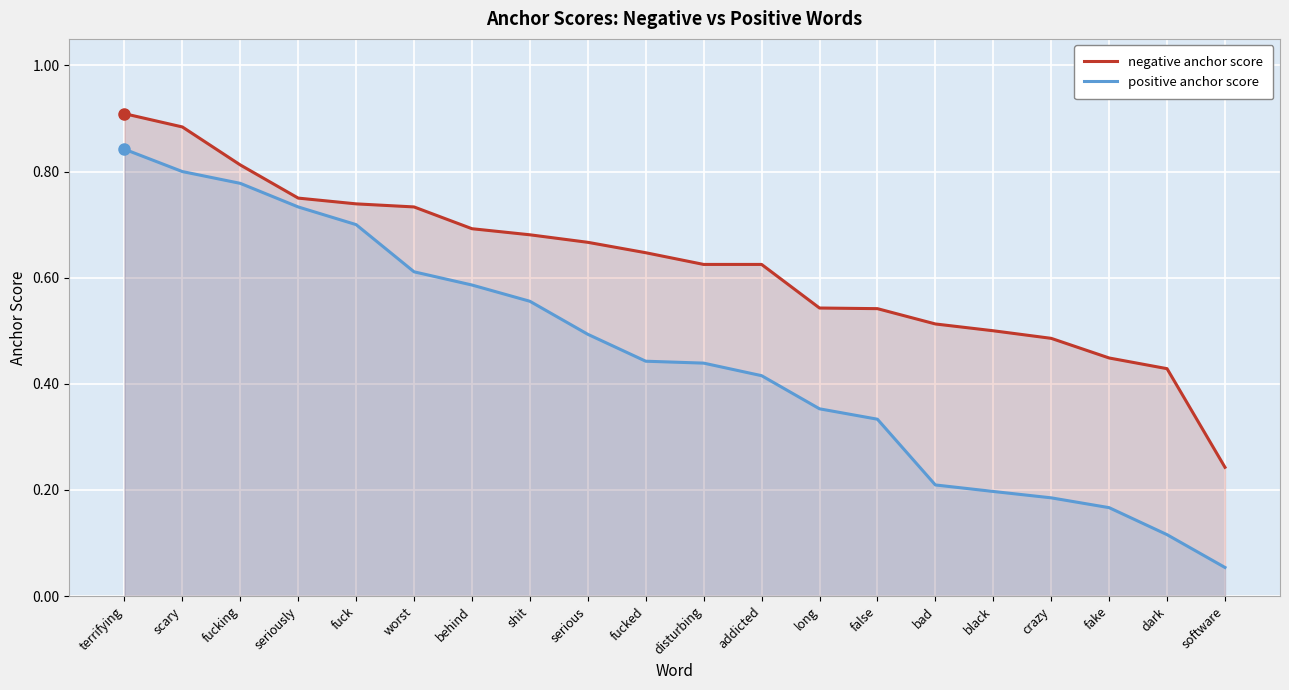

How many distinct data groups are displayed?

2